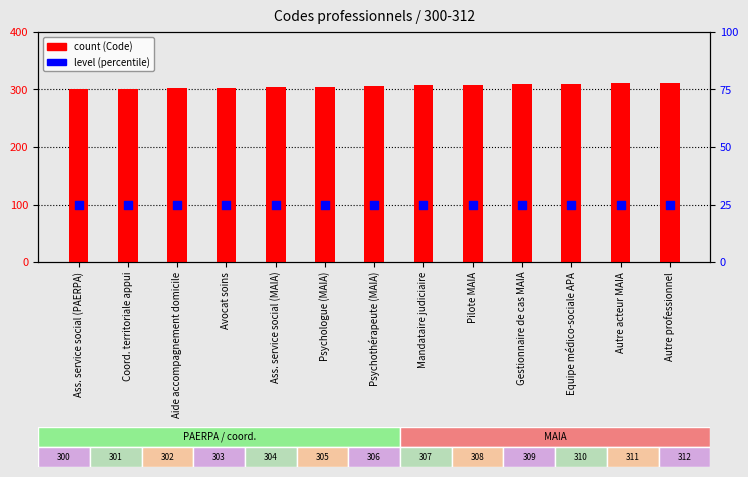

At which category is the sum across all series the highest?

Autre professionnel